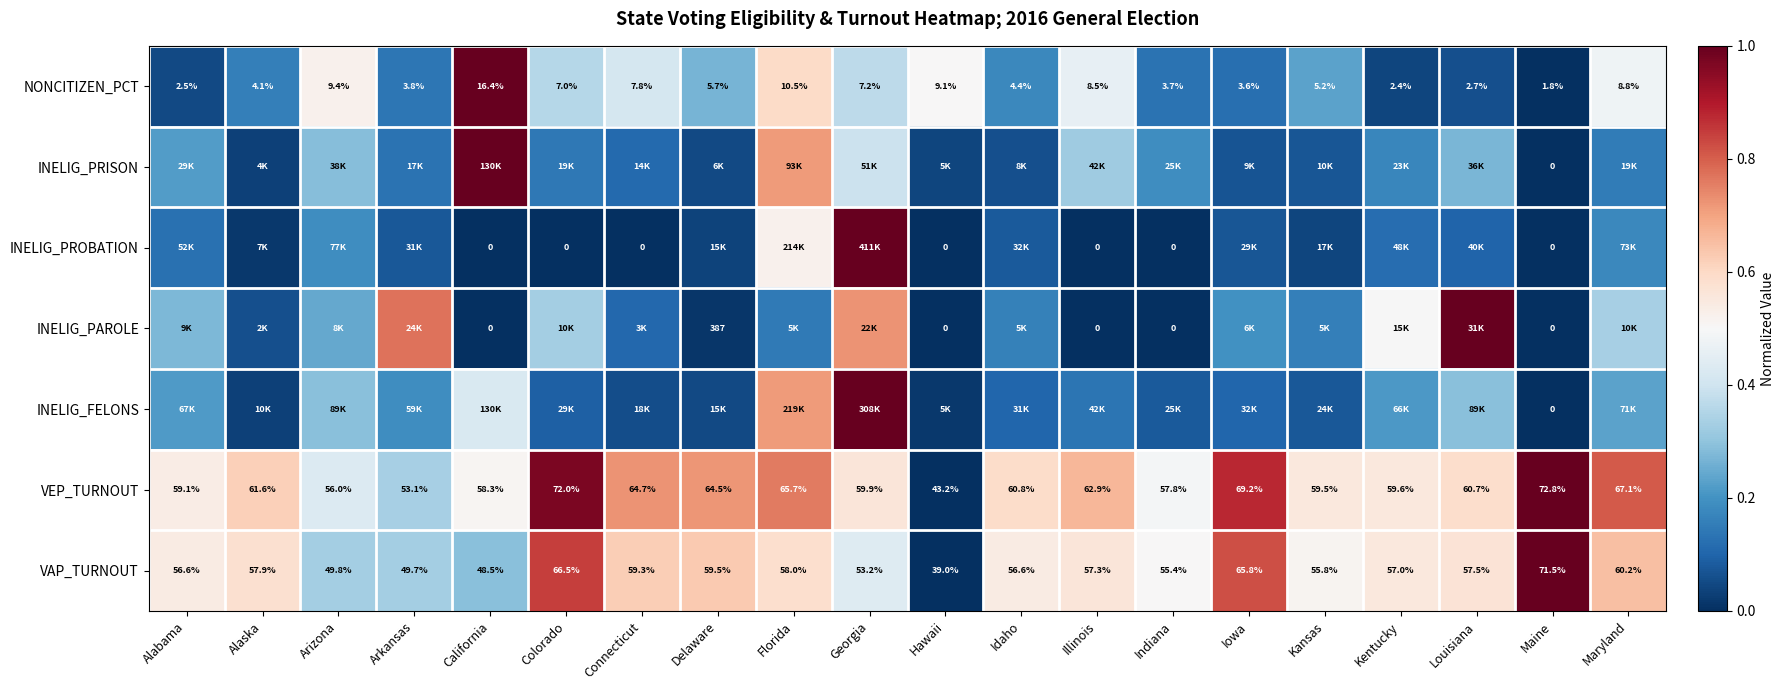

Where is NONCITIZEN_PCT nearest to the value 9?

Hawaii